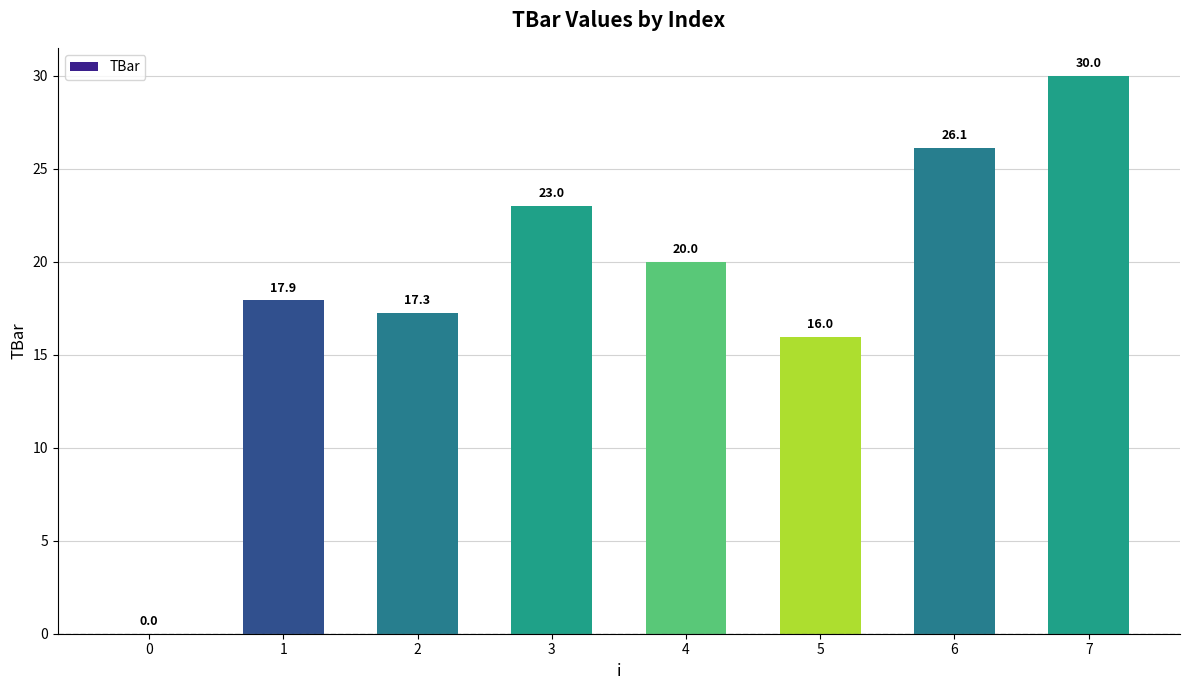

What is the change in value from 5 to 6?

+10.1